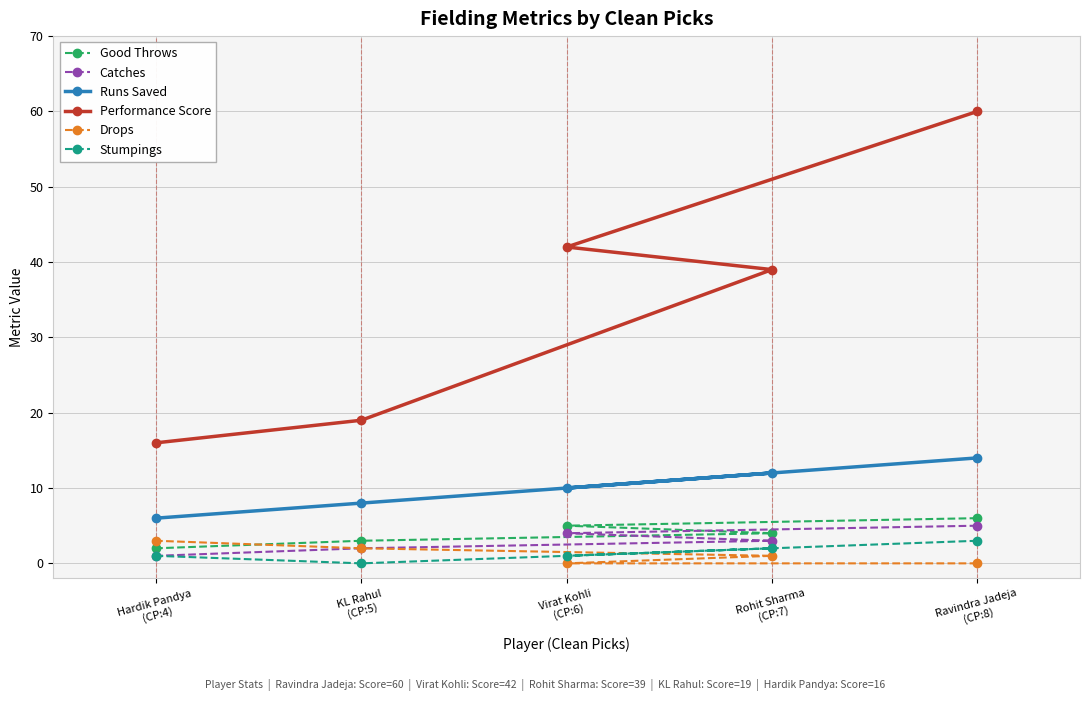

True or false: Catches has more than 1 interior local peaks.

False